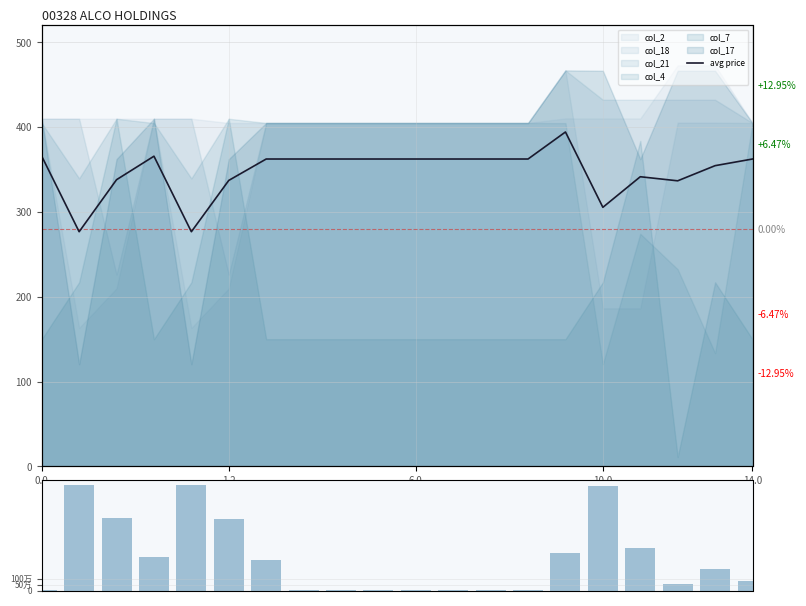

Reading left to right, transcribe all the data shown in this chart.

avg price: 365.8	276.8	338.1	365.8	276.8	337.3	362.5	362.5	362.5	362.5	362.5	362.5	362.5	362.5	394.4	305.6	341.6	336.8	354.7	362.5
volume: 5.0	895.6	618.6	282.0	895.6	610.2	257.2	5.0	5.0	5.0	5.0	5.0	5.0	5.0	323.7	893.2	365.5	53.0	183.6	83.4